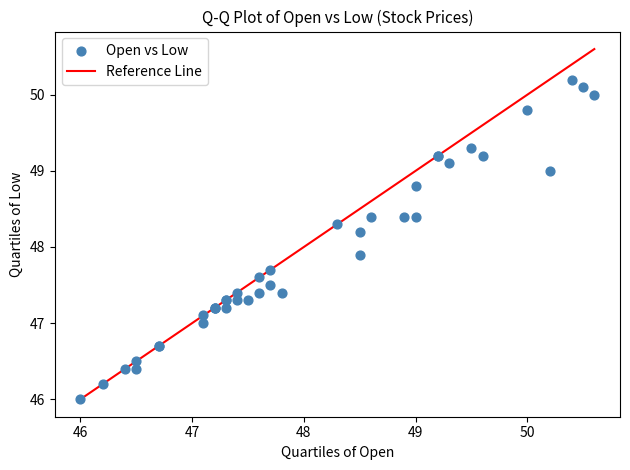

What Y value in the scatter plot is closest to 48?

47.9